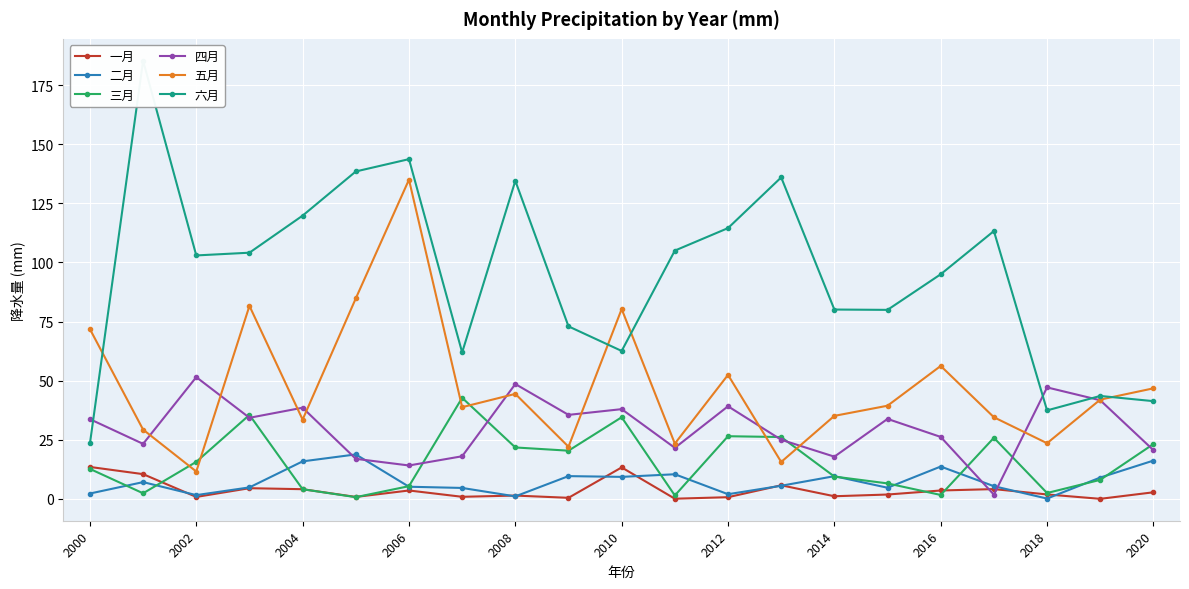

True or false: 三月 has more than 2 points higher than both neighbors.

True